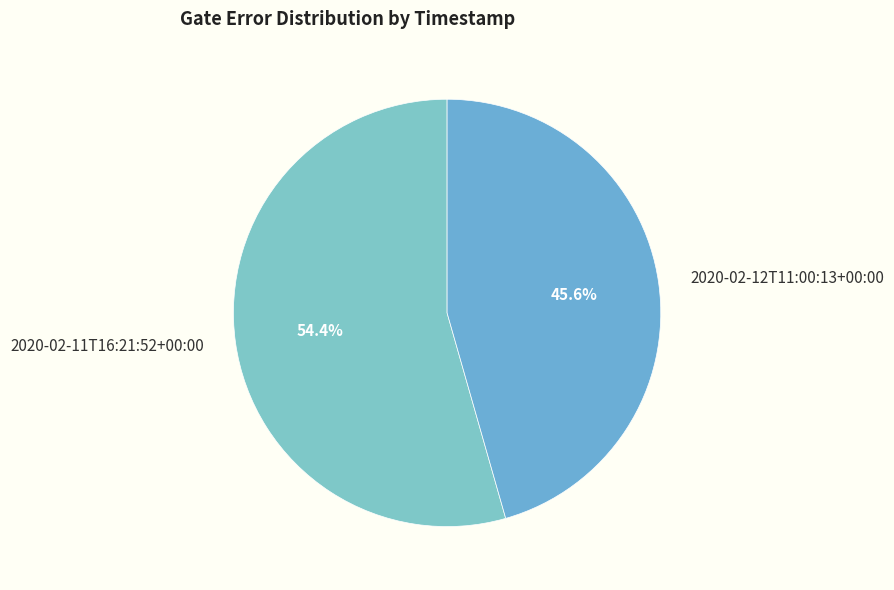

Which has a higher value, 2020-02-12T11:00:13+00:00 or 2020-02-11T16:21:52+00:00?

2020-02-11T16:21:52+00:00